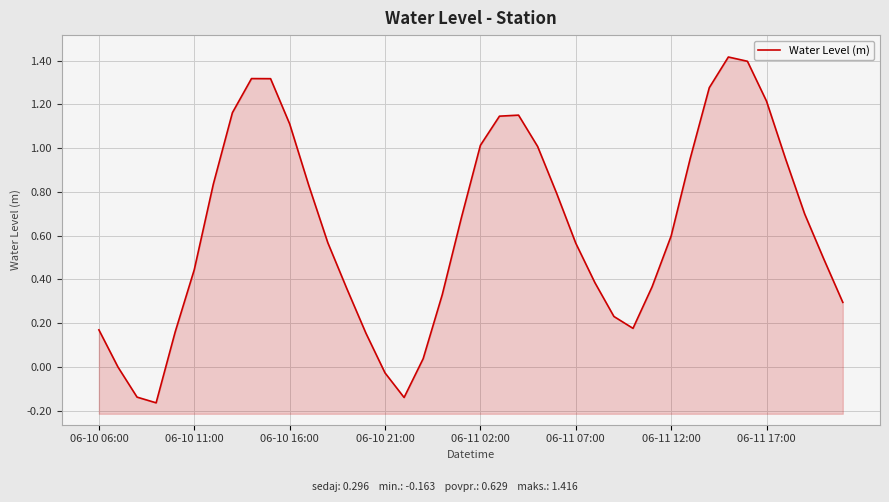

How many data points are less than 0?

4